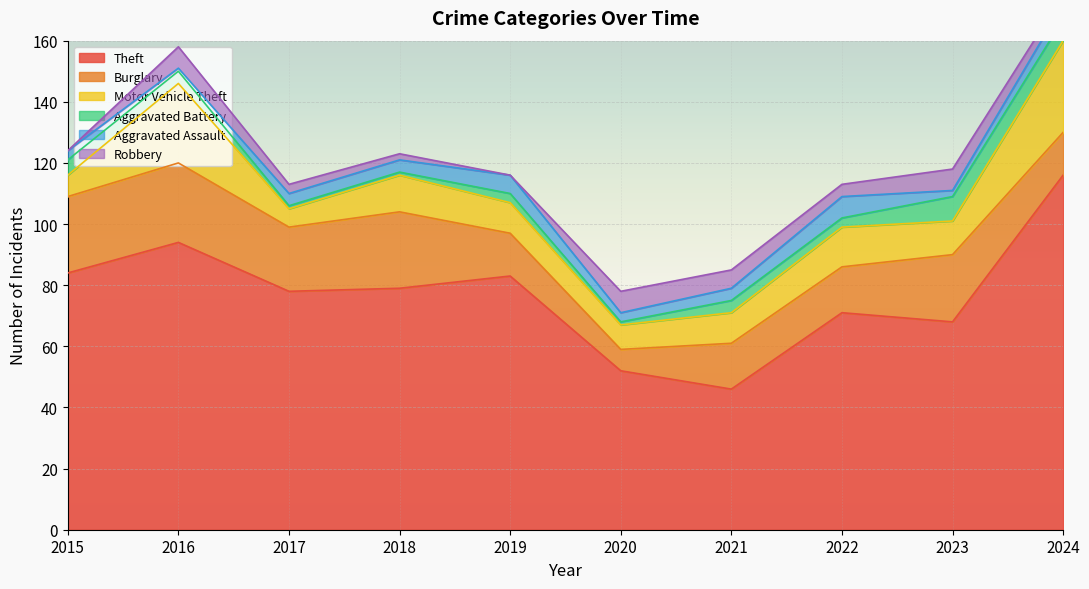

At how many categories does at least one series exceed 102?

1